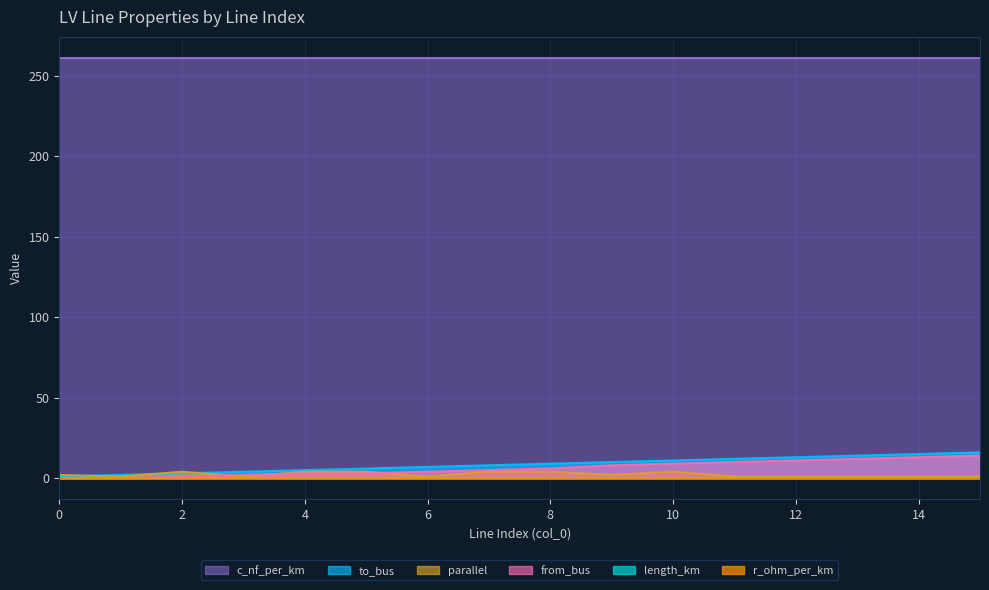

Which series has the widest spread of values?

to_bus